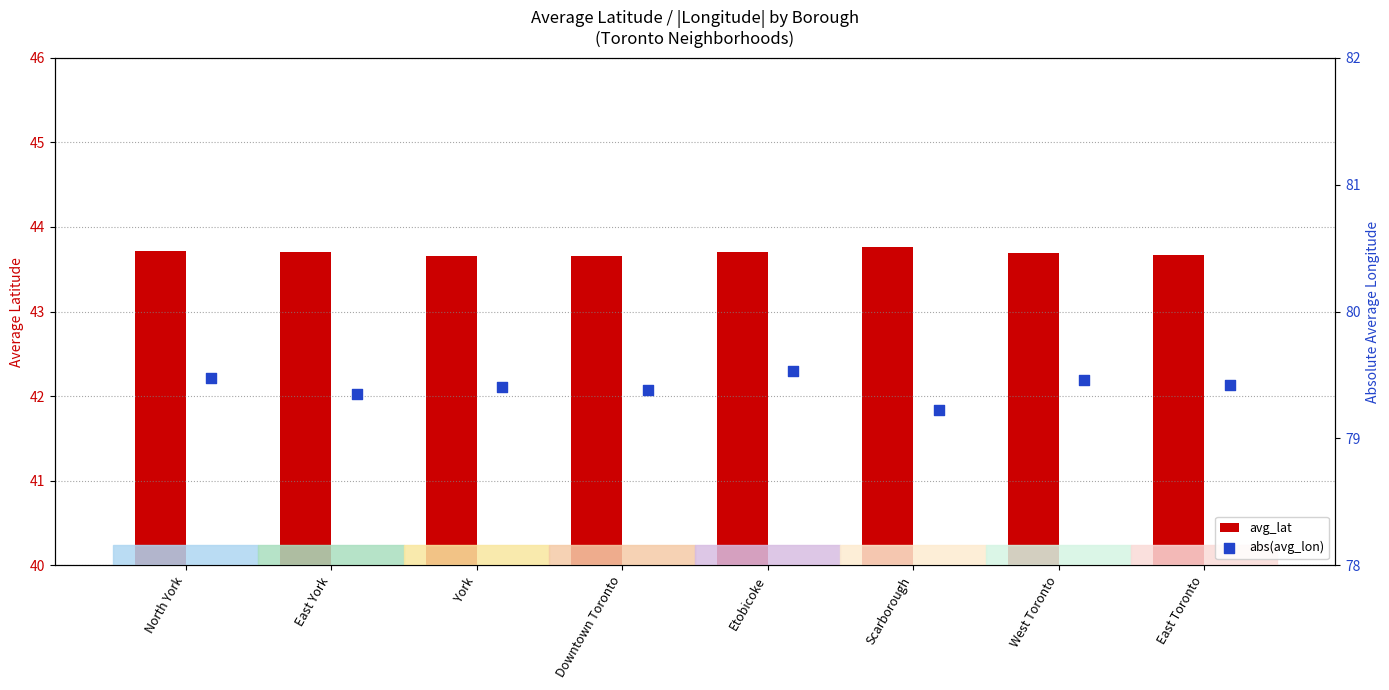

Which series has the largest total across all categories?

abs(avg_lon)